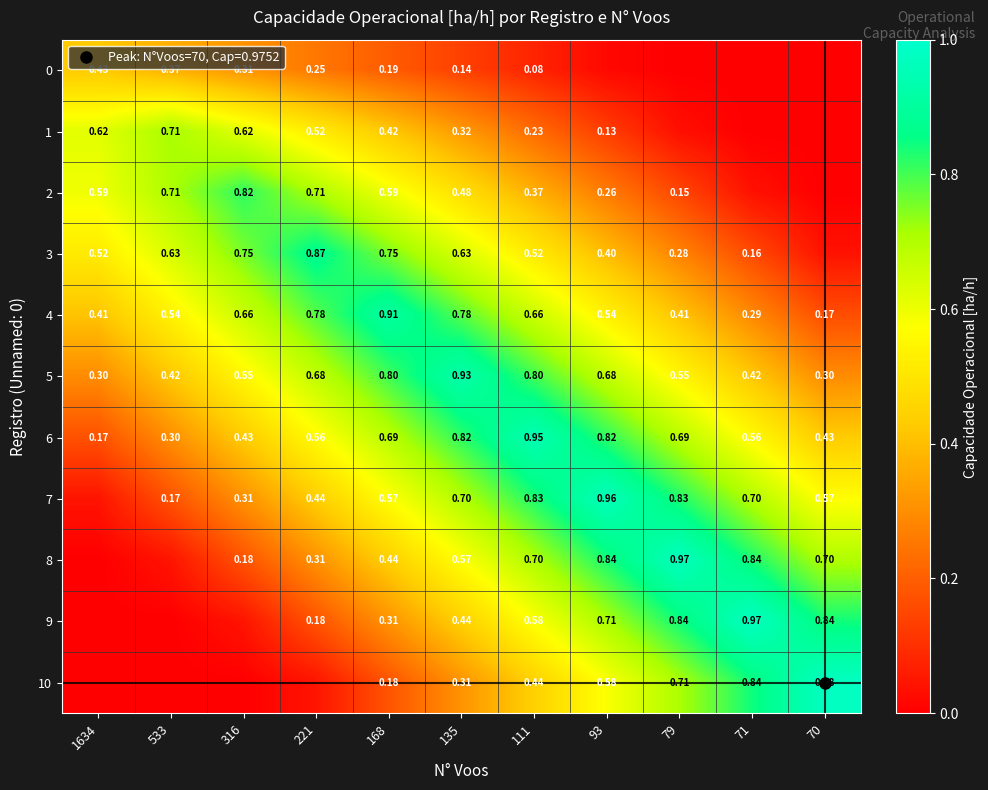

Between 533 and 221, which is larger?

533